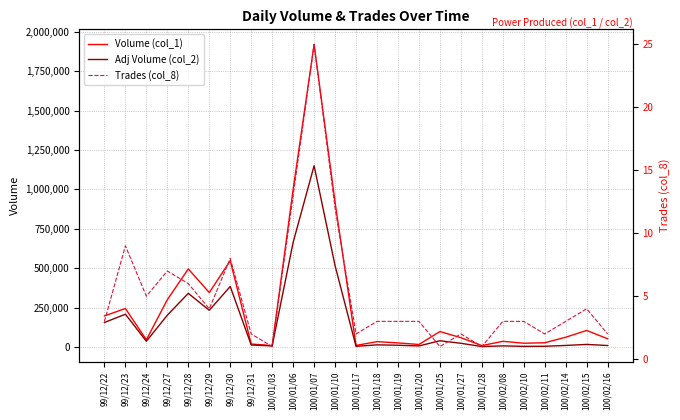

What position from the right is 100/01/18?

12